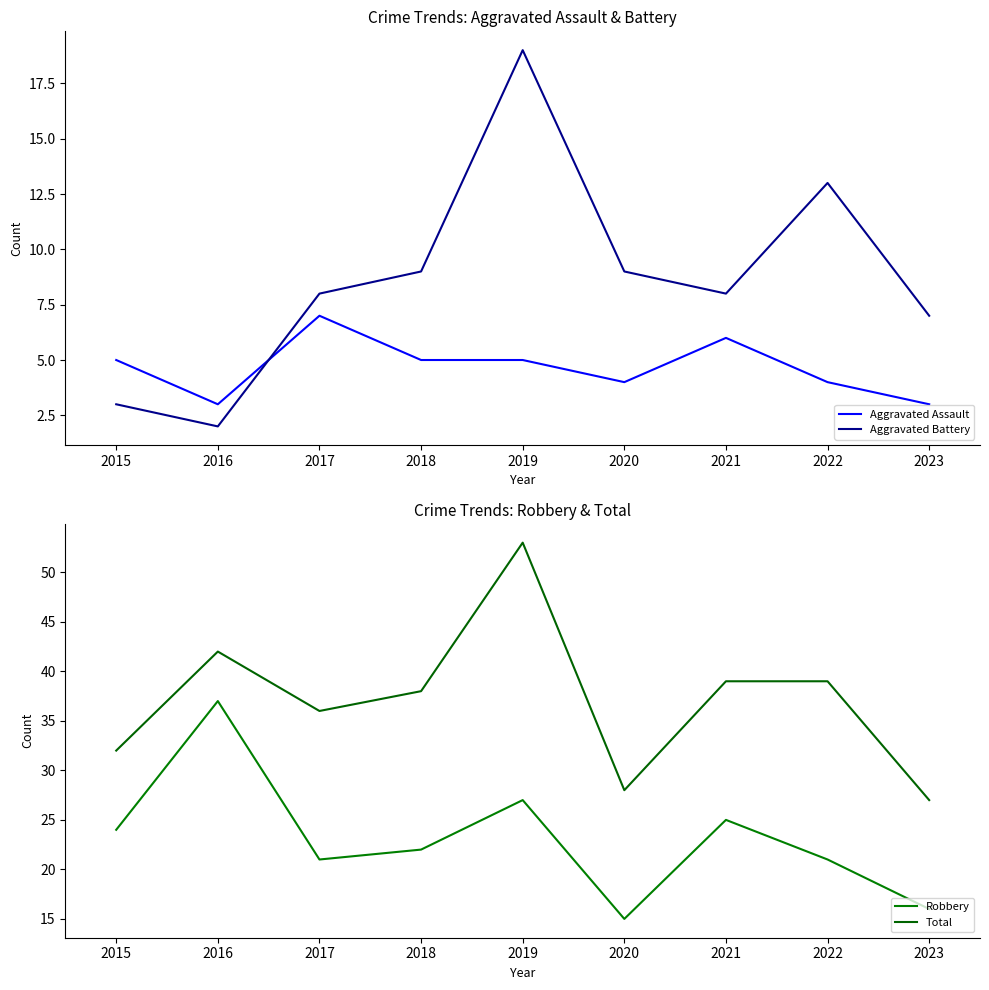

What is the sum of all Aggravated Battery values?

78